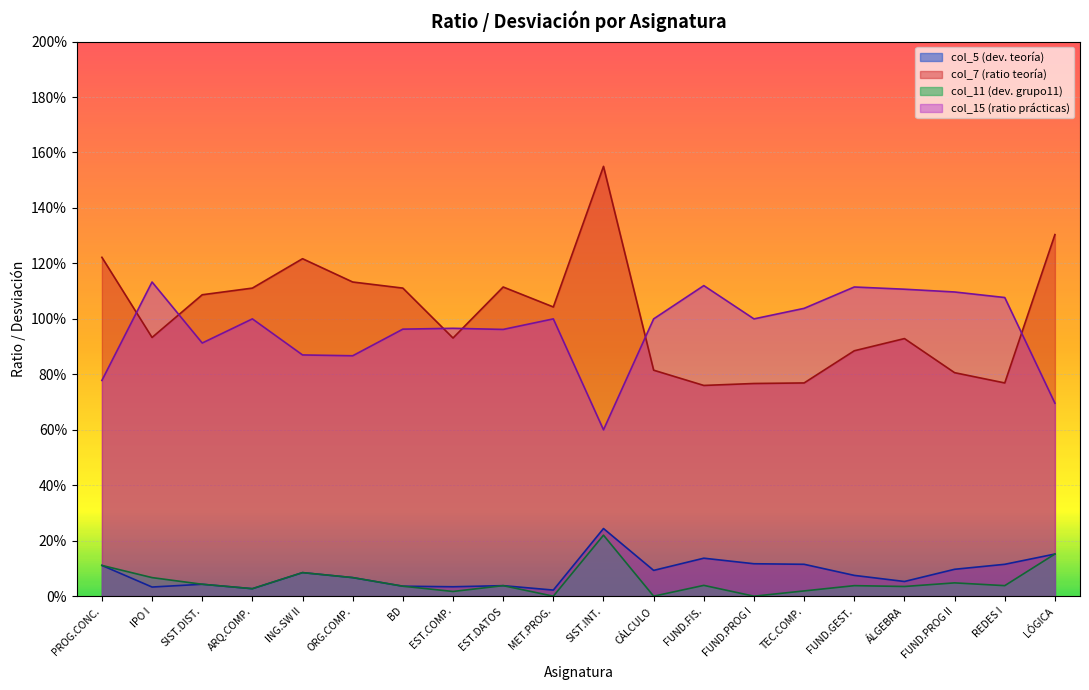

What is the spread (max minus min) of values at EST.COMP.?

0.9